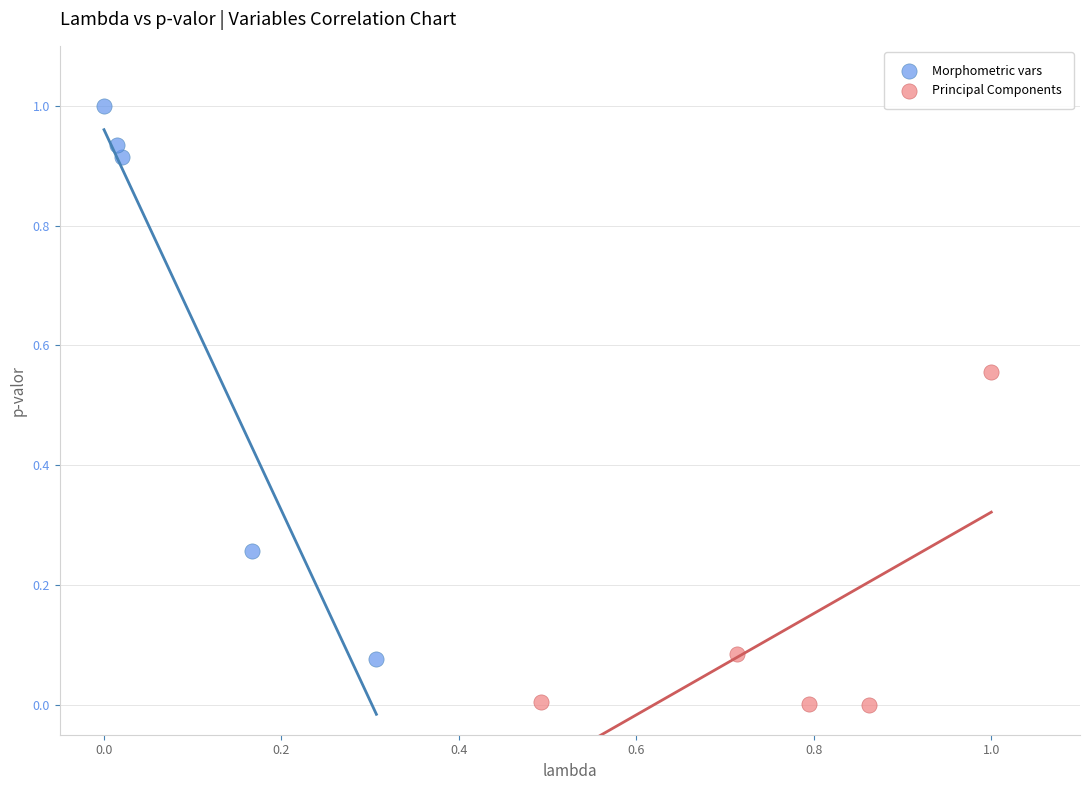

Which series has the widest spread of Y values?

Morphometric vars